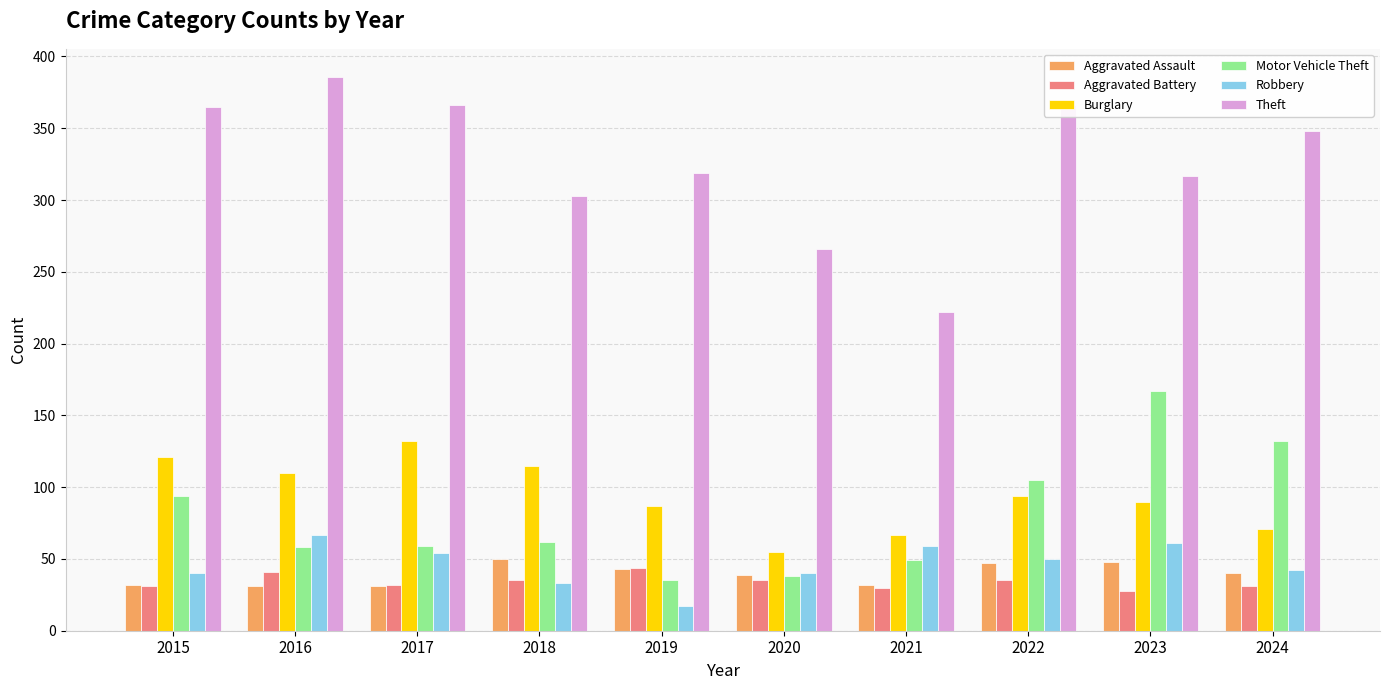

What is the sum of the Motor Vehicle Theft values at 2024 and 2021?

181